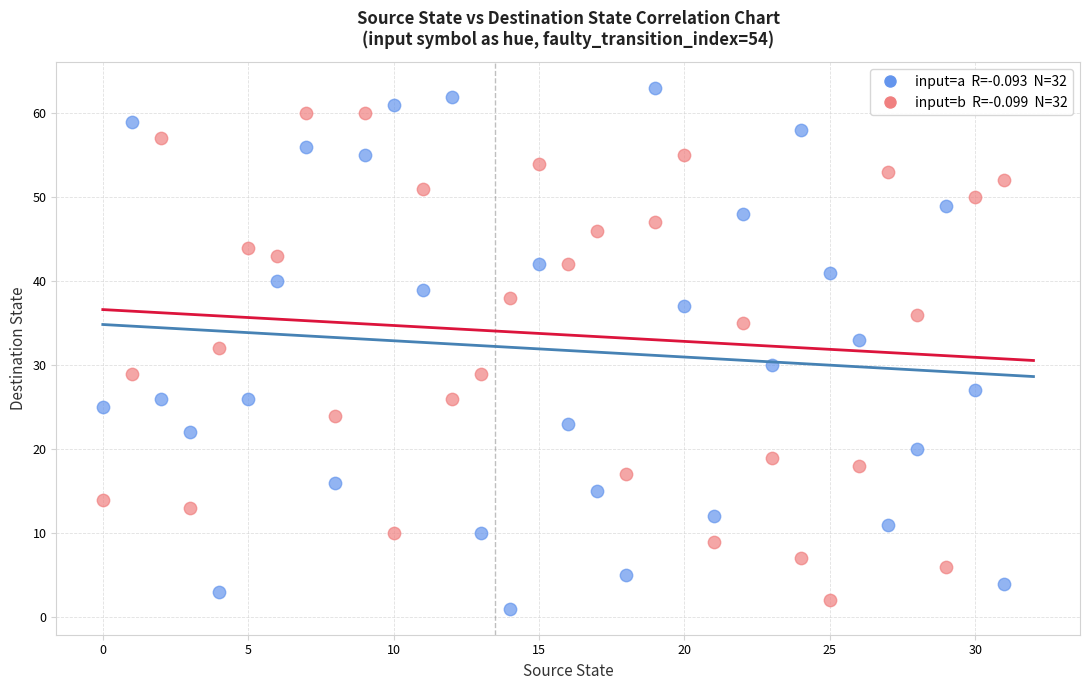

Across all data points, what is the range of Y values (max minus min)?

62